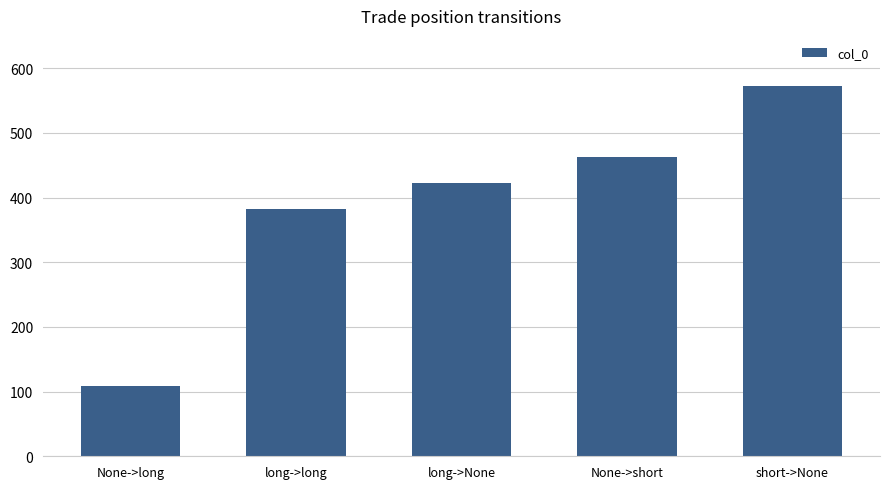

Rank the categories by value from highest to lowest.

short->None, None->short, long->None, long->long, None->long